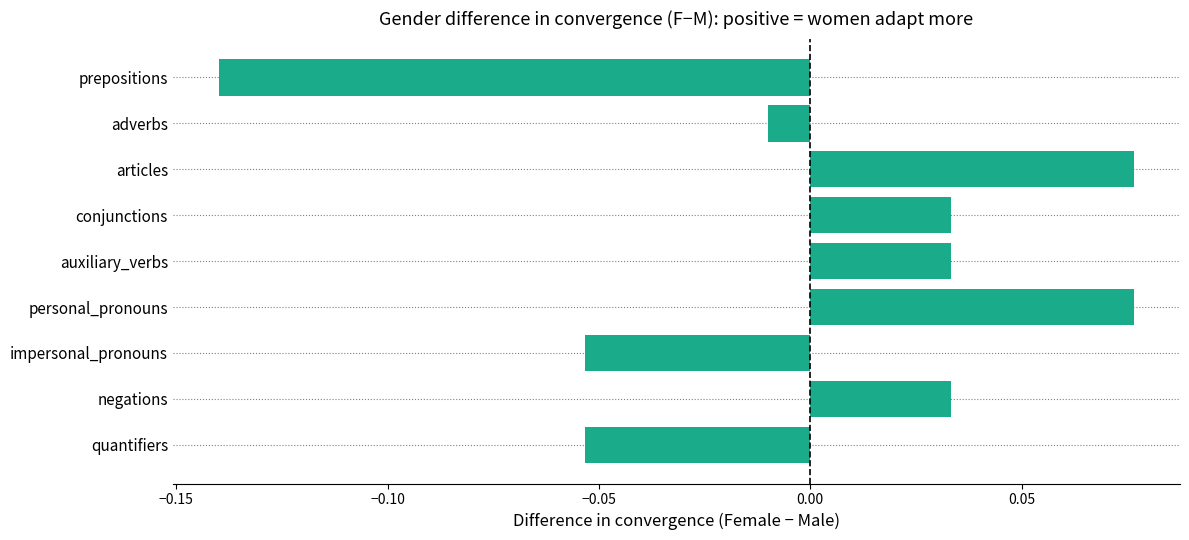

Which category has the lowest value across all series?

prepositions